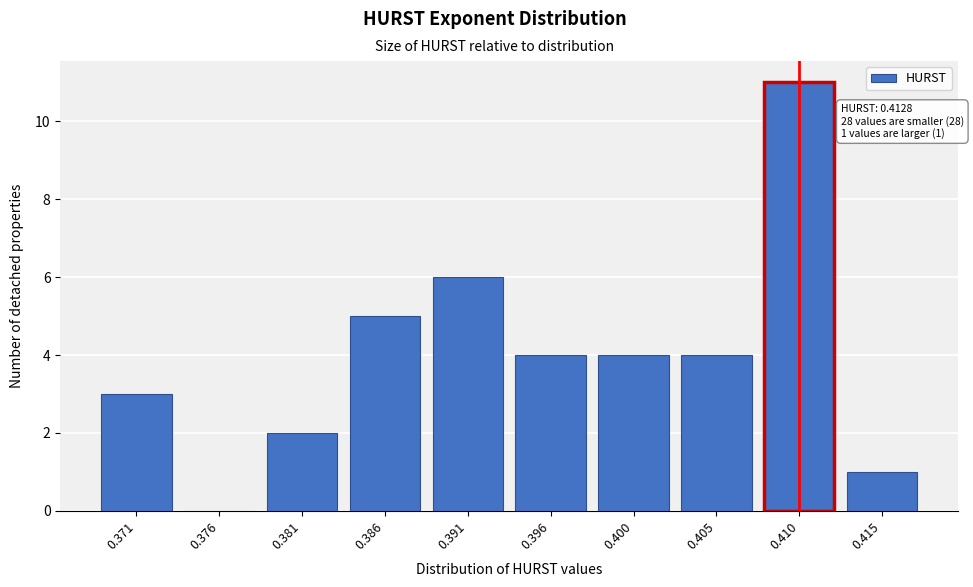

Reading right to left, extract all data points from this chart.

0.415=1	0.410=11	0.405=4	0.400=4	0.396=4	0.391=6	0.386=5	0.381=2	0.376=0	0.371=3